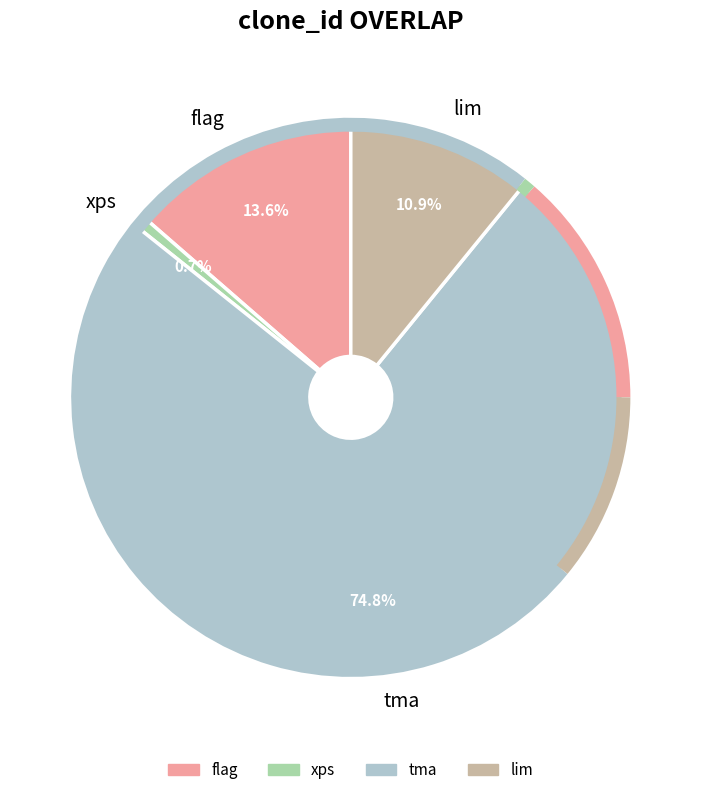

Does tma account for over 50% of the chart?

Yes